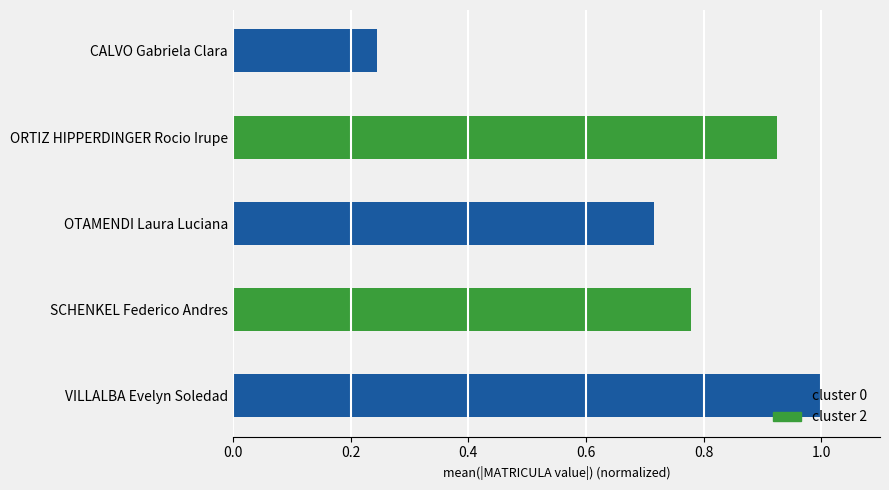

At which label is the value closest to 0?

CALVO Gabriela Clara